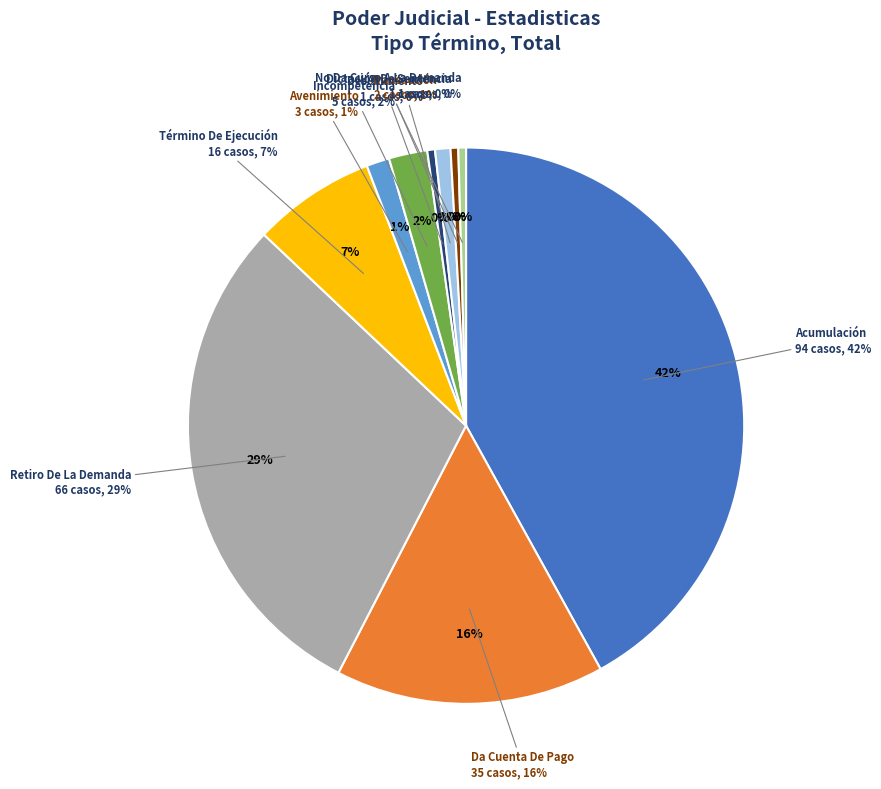

How many segments does this pie chart have?

10